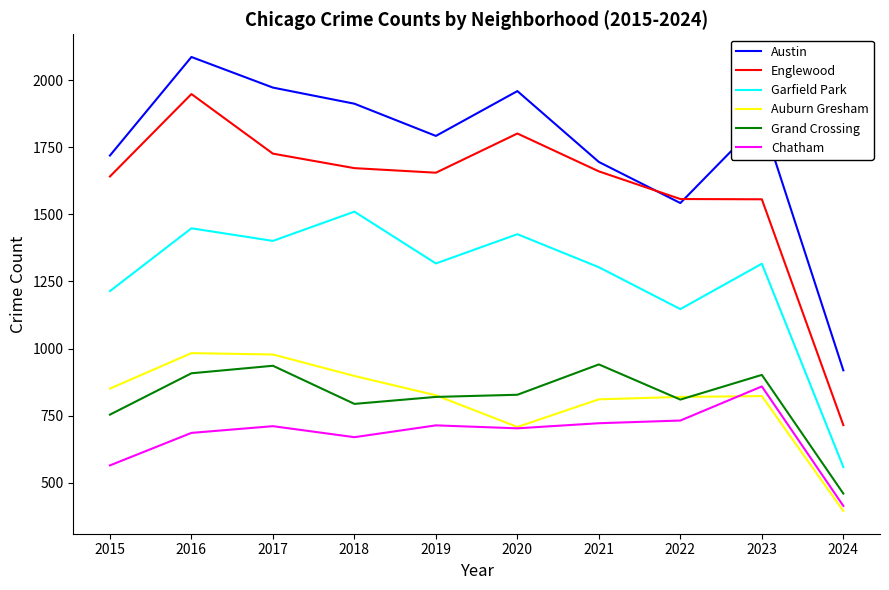

True or false: Englewood and Grand Crossing cross at least once.

False